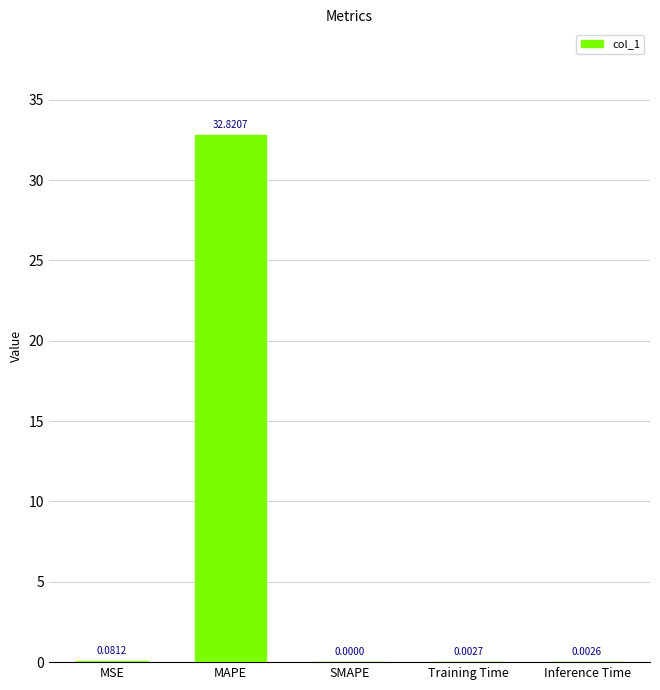

Which label corresponds to the largest value in the chart?

MAPE